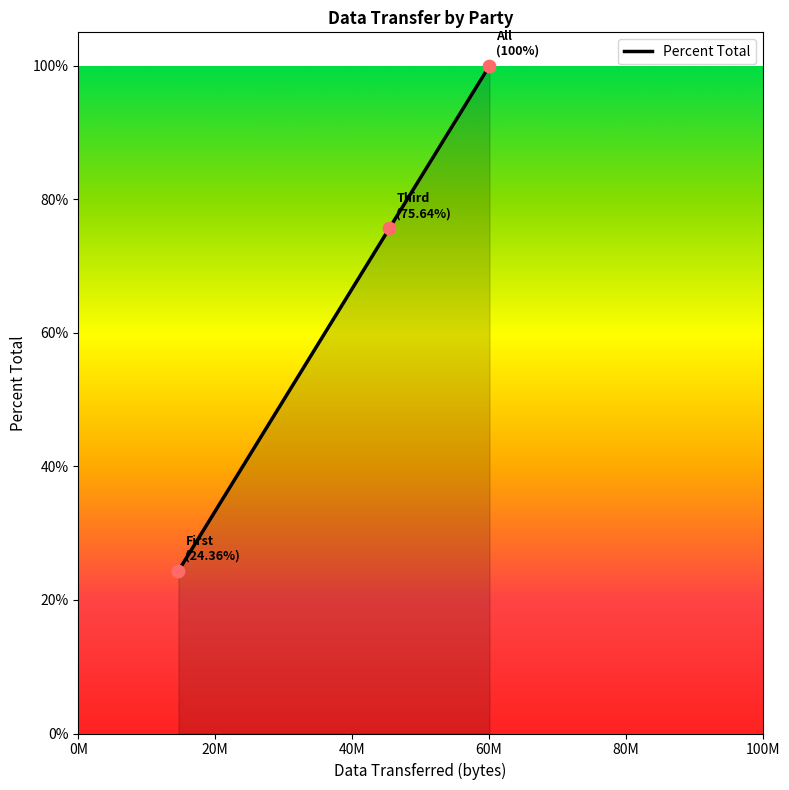

What is the difference between the second highest and minimum values?

51.3